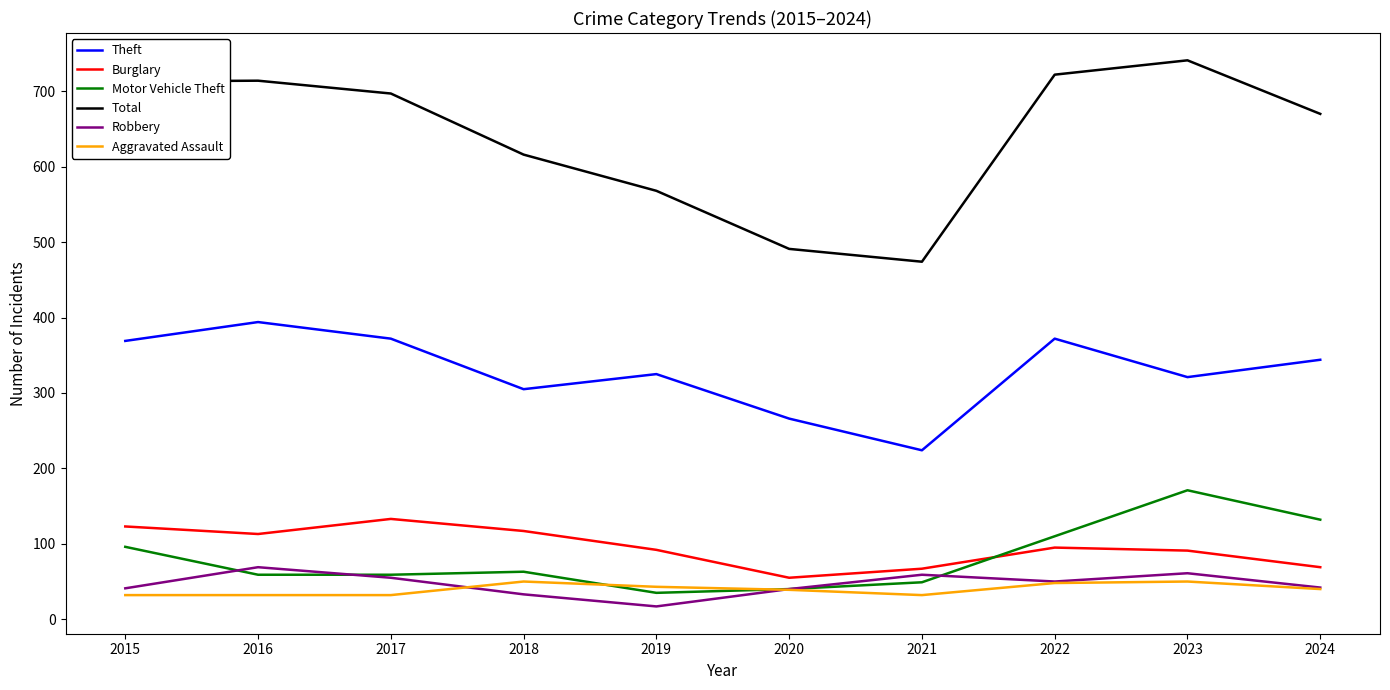

Is it true that Theft equals 371 at 2021?

False